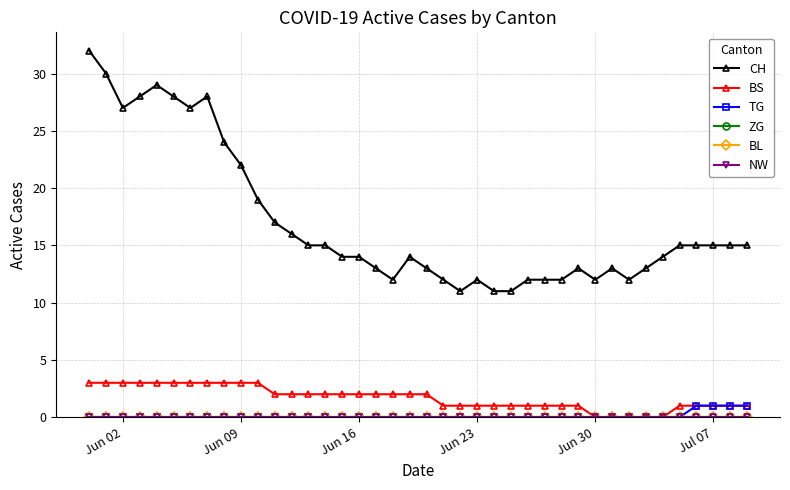

What are all the series names shown in the legend?

CH, BS, TG, ZG, BL, NW